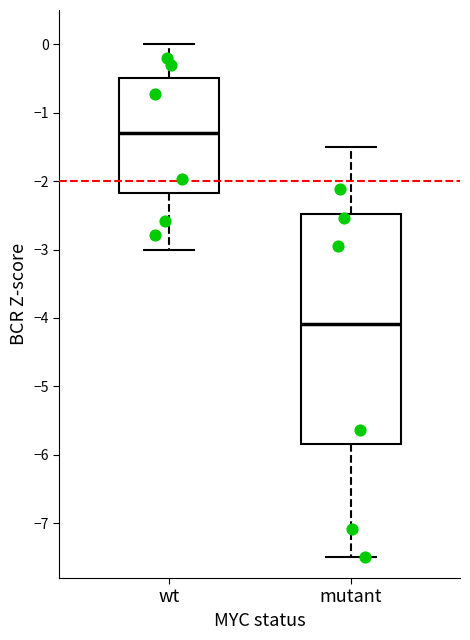

Which box's median line is the lowest?

mutant